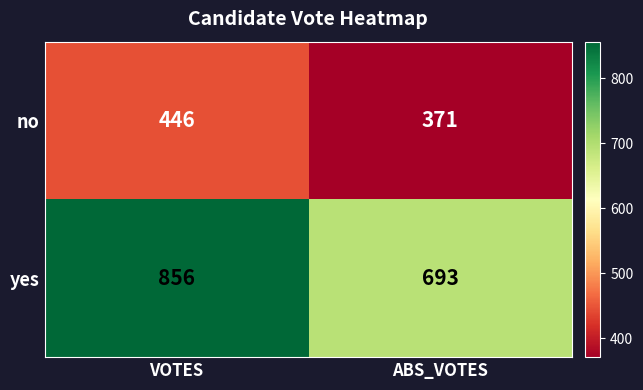

Reading left to right, list all the values displayed in this chart.

no: 446	371
yes: 856	693